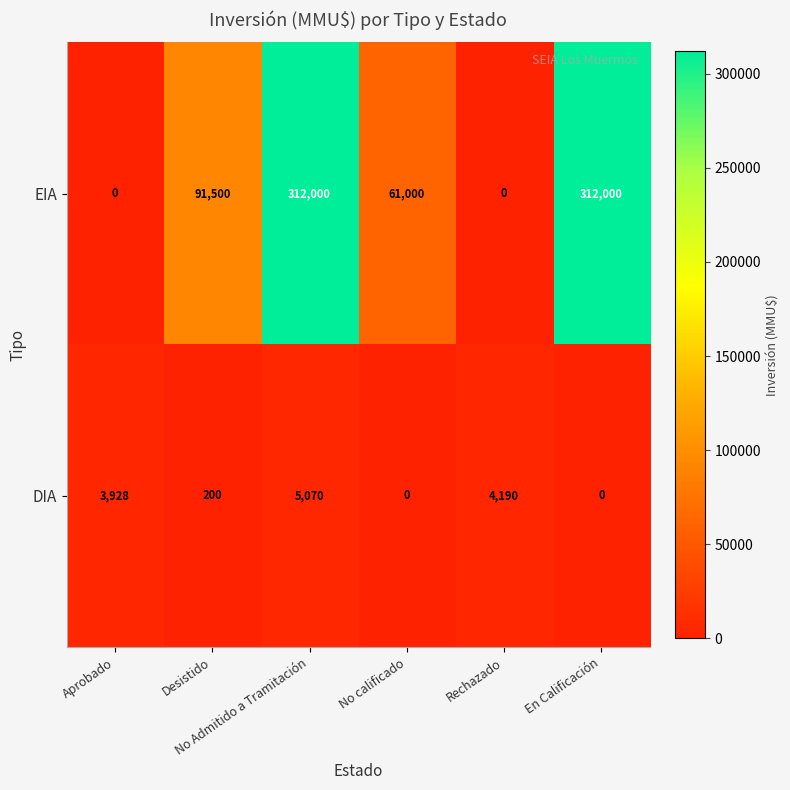

List the series in order of their overall mean, lowest first.

DIA, EIA